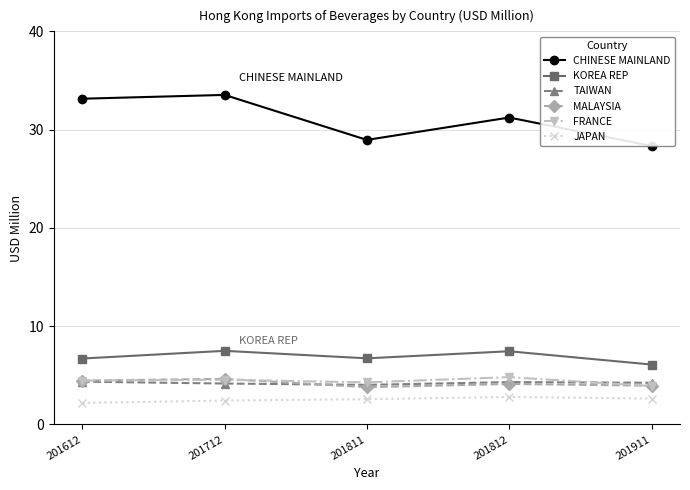

At which label is MALAYSIA closest to 4?

201911